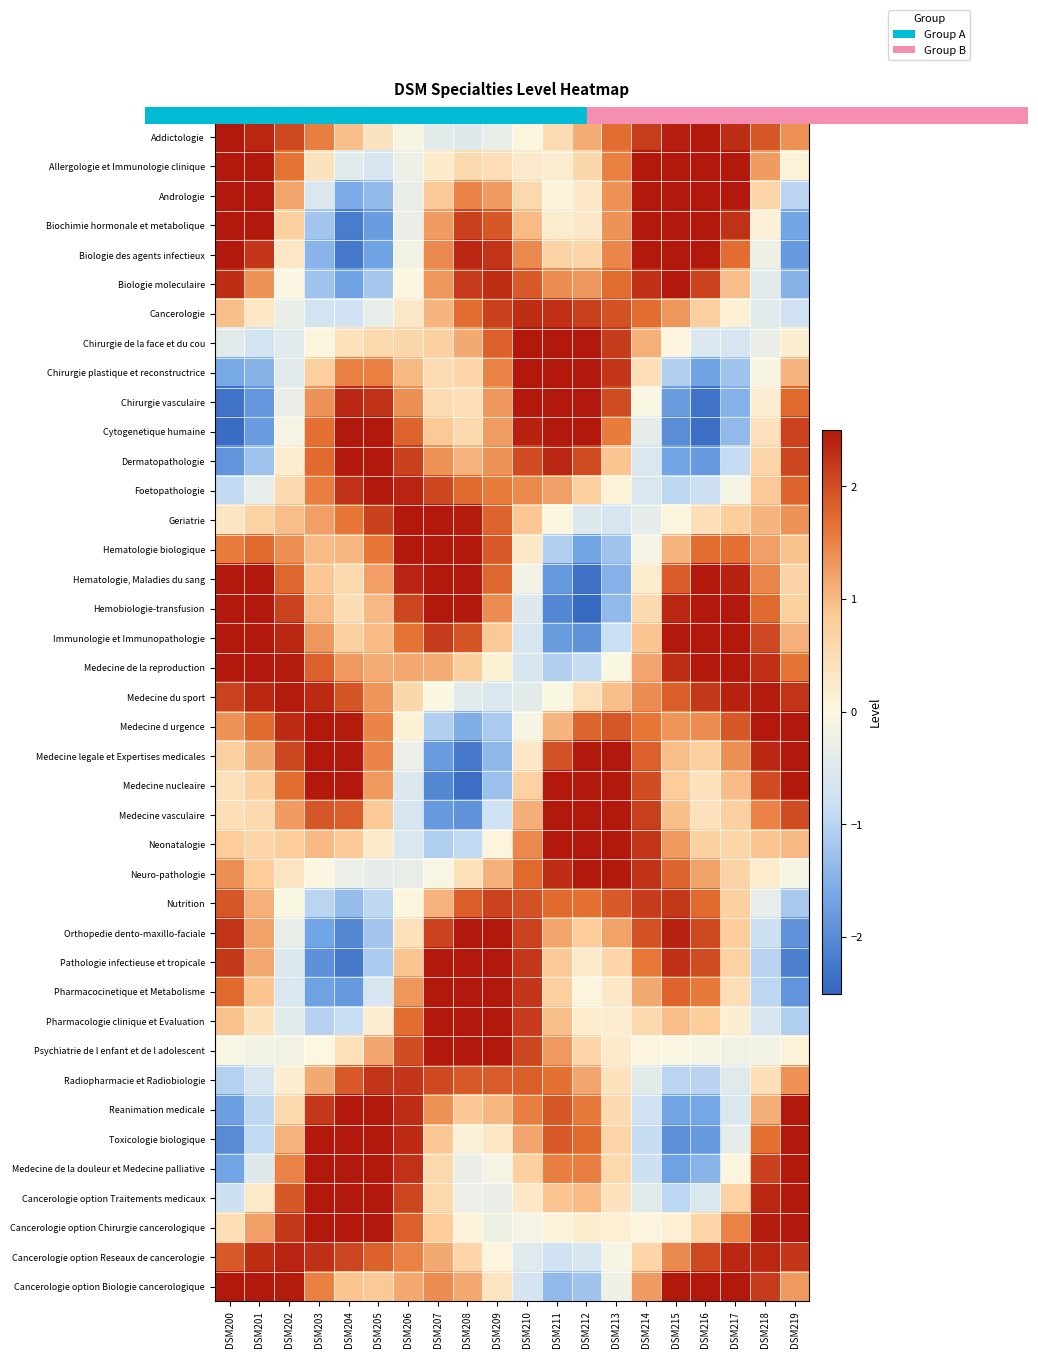

Reading left to right, transcribe all the data shown in this chart.

Addictologie: DSM200=2.5	DSM201=2.4	DSM202=2.0	DSM203=1.5	DSM204=1.0	DSM205=0.4	DSM206=-0.1	DSM207=-0.4	DSM208=-0.5	DSM209=-0.3	DSM210=0.0	DSM211=0.5	DSM212=1.1	DSM213=1.7	DSM214=2.2	DSM215=2.4	DSM216=2.5	DSM217=2.3	DSM218=1.9	DSM219=1.4
Allergologie et Immunologie clinique: DSM200=3.4	DSM201=2.8	DSM202=1.7	DSM203=0.4	DSM204=-0.4	DSM205=-0.6	DSM206=-0.3	DSM207=0.2	DSM208=0.5	DSM209=0.5	DSM210=0.3	DSM211=0.2	DSM212=0.6	DSM213=1.5	DSM214=2.6	DSM215=3.3	DSM216=3.3	DSM217=2.5	DSM218=1.3	DSM219=0.1
Andrologie: DSM200=3.9	DSM201=3.0	DSM202=1.2	DSM203=-0.6	DSM204=-1.6	DSM205=-1.4	DSM206=-0.3	DSM207=0.9	DSM208=1.5	DSM209=1.3	DSM210=0.6	DSM211=0.1	DSM212=0.3	DSM213=1.4	DSM214=2.8	DSM215=3.8	DSM216=3.8	DSM217=2.5	DSM218=0.6	DSM219=-1.0
Biochimie hormonale et metabolique: DSM200=3.9	DSM201=2.8	DSM202=0.7	DSM203=-1.2	DSM204=-2.2	DSM205=-1.8	DSM206=-0.3	DSM207=1.3	DSM208=2.1	DSM209=1.9	DSM210=1.0	DSM211=0.2	DSM212=0.3	DSM213=1.4	DSM214=2.9	DSM215=3.9	DSM216=3.7	DSM217=2.3	DSM218=0.1	DSM219=-1.6
Biologie des agents infectieux: DSM200=3.4	DSM201=2.2	DSM202=0.3	DSM203=-1.4	DSM204=-2.2	DSM205=-1.7	DSM206=-0.2	DSM207=1.4	DSM208=2.3	DSM209=2.2	DSM210=1.4	DSM211=0.7	DSM212=0.6	DSM213=1.5	DSM214=2.7	DSM215=3.4	DSM216=3.1	DSM217=1.7	DSM218=-0.3	DSM219=-1.8
Biologie moleculaire: DSM200=2.3	DSM201=1.3	DSM202=-0.0	DSM203=-1.2	DSM204=-1.7	DSM205=-1.2	DSM206=0.0	DSM207=1.3	DSM208=2.2	DSM209=2.3	DSM210=1.9	DSM211=1.4	DSM212=1.3	DSM213=1.7	DSM214=2.3	DSM215=2.5	DSM216=2.1	DSM217=1.0	DSM218=-0.4	DSM219=-1.5
Cancerologie: DSM200=0.9	DSM201=0.3	DSM202=-0.3	DSM203=-0.7	DSM204=-0.7	DSM205=-0.4	DSM206=0.3	DSM207=1.1	DSM208=1.7	DSM209=2.1	DSM210=2.3	DSM211=2.3	DSM212=2.1	DSM213=2.0	DSM214=1.7	DSM215=1.3	DSM216=0.8	DSM217=0.1	DSM218=-0.4	DSM219=-0.7
Chirurgie de la face et du cou: DSM200=-0.5	DSM201=-0.7	DSM202=-0.4	DSM203=0.0	DSM204=0.4	DSM205=0.6	DSM206=0.6	DSM207=0.7	DSM208=1.1	DSM209=1.8	DSM210=2.6	DSM211=3.0	DSM212=2.9	DSM213=2.2	DSM214=1.1	DSM215=0.0	DSM216=-0.6	DSM217=-0.7	DSM218=-0.3	DSM219=0.2
Chirurgie plastique et reconstructrice: DSM200=-1.6	DSM201=-1.5	DSM202=-0.5	DSM203=0.8	DSM204=1.5	DSM205=1.5	DSM206=1.0	DSM207=0.5	DSM208=0.7	DSM209=1.5	DSM210=2.7	DSM211=3.5	DSM212=3.4	DSM213=2.2	DSM214=0.5	DSM215=-1.1	DSM216=-1.7	DSM217=-1.2	DSM218=-0.1	DSM219=1.1
Chirurgie vasculaire: DSM200=-2.3	DSM201=-1.9	DSM202=-0.3	DSM203=1.4	DSM204=2.4	DSM205=2.3	DSM206=1.4	DSM207=0.5	DSM208=0.4	DSM209=1.3	DSM210=2.7	DSM211=3.6	DSM212=3.4	DSM213=2.0	DSM214=-0.0	DSM215=-1.8	DSM216=-2.3	DSM217=-1.5	DSM218=0.2	DSM219=1.7
Cytogenetique humaine: DSM200=-2.4	DSM201=-1.8	DSM202=-0.1	DSM203=1.7	DSM204=2.7	DSM205=2.7	DSM206=1.8	DSM207=0.8	DSM208=0.6	DSM209=1.3	DSM210=2.4	DSM211=3.2	DSM212=3.0	DSM213=1.6	DSM214=-0.4	DSM215=-2.0	DSM216=-2.4	DSM217=-1.4	DSM218=0.4	DSM219=2.1
Dermatopathologie: DSM200=-1.9	DSM201=-1.3	DSM202=0.2	DSM203=1.7	DSM204=2.7	DSM205=2.8	DSM206=2.1	DSM207=1.4	DSM208=1.1	DSM209=1.4	DSM210=2.0	DSM211=2.4	DSM212=2.0	DSM213=0.9	DSM214=-0.6	DSM215=-1.7	DSM216=-1.8	DSM217=-0.9	DSM218=0.7	DSM219=2.1
Foetopathologie: DSM200=-0.9	DSM201=-0.4	DSM202=0.6	DSM203=1.5	DSM204=2.3	DSM205=2.5	DSM206=2.4	DSM207=2.1	DSM208=1.7	DSM209=1.6	DSM210=1.5	DSM211=1.2	DSM212=0.8	DSM213=0.1	DSM214=-0.6	DSM215=-0.9	DSM216=-0.8	DSM217=-0.1	DSM218=0.9	DSM219=1.8
Geriatrie: DSM200=0.3	DSM201=0.7	DSM202=1.0	DSM203=1.2	DSM204=1.6	DSM205=2.1	DSM206=2.5	DSM207=2.7	DSM208=2.5	DSM209=1.8	DSM210=0.9	DSM211=0.0	DSM212=-0.5	DSM213=-0.7	DSM214=-0.4	DSM215=0.0	DSM216=0.5	DSM217=0.8	DSM218=1.0	DSM219=1.3
Hematologie biologique: DSM200=1.6	DSM201=1.7	DSM202=1.4	DSM203=1.0	DSM204=1.0	DSM205=1.6	DSM206=2.5	DSM207=3.1	DSM208=3.0	DSM209=1.9	DSM210=0.3	DSM211=-1.1	DSM212=-1.7	DSM213=-1.2	DSM214=-0.1	DSM215=1.0	DSM216=1.7	DSM217=1.7	DSM218=1.2	DSM219=0.9
Hematologie, Maladies du sang: DSM200=2.6	DSM201=2.6	DSM202=1.8	DSM203=0.9	DSM204=0.6	DSM205=1.2	DSM206=2.4	DSM207=3.2	DSM208=3.1	DSM209=1.8	DSM210=-0.2	DSM211=-1.8	DSM212=-2.3	DSM213=-1.5	DSM214=0.2	DSM215=1.9	DSM216=2.7	DSM217=2.4	DSM218=1.5	DSM219=0.7
Hemobiologie-transfusion: DSM200=3.1	DSM201=3.1	DSM202=2.1	DSM203=1.0	DSM204=0.5	DSM205=1.0	DSM206=2.1	DSM207=2.9	DSM208=2.7	DSM209=1.4	DSM210=-0.5	DSM211=-2.1	DSM212=-2.4	DSM213=-1.4	DSM214=0.6	DSM215=2.4	DSM216=3.2	DSM217=2.9	DSM218=1.8	DSM219=0.8
Immunologie et Immunopathologie: DSM200=3.2	DSM201=3.2	DSM202=2.3	DSM203=1.3	DSM204=0.8	DSM205=1.0	DSM206=1.7	DSM207=2.2	DSM208=1.9	DSM209=0.8	DSM210=-0.7	DSM211=-1.8	DSM212=-1.9	DSM213=-0.9	DSM214=0.9	DSM215=2.5	DSM216=3.3	DSM217=3.0	DSM218=2.0	DSM219=1.1
Medecine de la reproduction: DSM200=2.8	DSM201=2.9	DSM202=2.5	DSM203=1.8	DSM204=1.3	DSM205=1.1	DSM206=1.2	DSM207=1.1	DSM208=0.8	DSM209=0.1	DSM210=-0.6	DSM211=-1.1	DSM212=-0.9	DSM213=-0.0	DSM214=1.2	DSM215=2.3	DSM216=2.9	DSM217=2.8	DSM218=2.3	DSM219=1.6
Medecine du sport: DSM200=2.1	DSM201=2.4	DSM202=2.5	DSM203=2.3	DSM204=1.9	DSM205=1.3	DSM206=0.6	DSM207=-0.0	DSM208=-0.4	DSM209=-0.6	DSM210=-0.4	DSM211=-0.0	DSM212=0.4	DSM213=0.9	DSM214=1.4	DSM215=1.8	DSM216=2.2	DSM217=2.4	DSM218=2.5	DSM219=2.2
Medecine d urgence: DSM200=1.4	DSM201=1.7	DSM202=2.3	DSM203=2.7	DSM204=2.5	DSM205=1.5	DSM206=0.1	DSM207=-1.1	DSM208=-1.5	DSM209=-1.1	DSM210=-0.1	DSM211=1.0	DSM212=1.8	DSM213=1.9	DSM214=1.6	DSM215=1.3	DSM216=1.4	DSM217=1.9	DSM218=2.5	DSM219=2.7
Medecine legale et Expertises medicales: DSM200=0.7	DSM201=1.1	DSM202=2.1	DSM203=2.8	DSM204=2.7	DSM205=1.5	DSM206=-0.3	DSM207=-1.8	DSM208=-2.2	DSM209=-1.4	DSM210=0.3	DSM211=2.0	DSM212=2.9	DSM213=2.7	DSM214=1.8	DSM215=1.0	DSM216=0.8	DSM217=1.4	DSM218=2.3	DSM219=2.9
Medecine nucleaire: DSM200=0.4	DSM201=0.7	DSM202=1.7	DSM203=2.6	DSM204=2.5	DSM205=1.3	DSM206=-0.5	DSM207=-2.1	DSM208=-2.4	DSM209=-1.3	DSM210=0.7	DSM211=2.6	DSM212=3.6	DSM213=3.2	DSM214=2.0	DSM215=0.8	DSM216=0.4	DSM217=1.0	DSM218=2.0	DSM219=2.7
Medecine vasculaire: DSM200=0.5	DSM201=0.6	DSM202=1.3	DSM203=1.9	DSM204=1.8	DSM205=0.8	DSM206=-0.6	DSM207=-1.8	DSM208=-1.9	DSM209=-0.8	DSM210=1.1	DSM211=2.9	DSM212=3.7	DSM213=3.3	DSM214=2.1	DSM215=0.9	DSM216=0.4	DSM217=0.7	DSM218=1.5	DSM219=2.0
Neonatalogie: DSM200=0.8	DSM201=0.6	DSM202=0.8	DSM203=1.0	DSM204=0.9	DSM205=0.2	DSM206=-0.6	DSM207=-1.1	DSM208=-0.9	DSM209=0.1	DSM210=1.5	DSM211=2.7	DSM212=3.3	DSM213=3.1	DSM214=2.2	DSM215=1.3	DSM216=0.7	DSM217=0.7	DSM218=0.9	DSM219=1.0
Neuro-pathologie: DSM200=1.4	DSM201=0.8	DSM202=0.4	DSM203=-0.0	DSM204=-0.3	DSM205=-0.4	DSM206=-0.3	DSM207=-0.1	DSM208=0.4	DSM209=1.1	DSM210=1.7	DSM211=2.3	DSM212=2.6	DSM213=2.6	DSM214=2.3	DSM215=1.8	DSM216=1.2	DSM217=0.7	DSM218=0.2	DSM219=-0.1
Nutrition: DSM200=1.9	DSM201=1.1	DSM202=-0.0	DSM203=-1.0	DSM204=-1.3	DSM205=-0.9	DSM206=0.0	DSM207=1.1	DSM208=1.8	DSM209=2.1	DSM210=2.0	DSM211=1.7	DSM212=1.7	DSM213=1.9	DSM214=2.2	DSM215=2.2	DSM216=1.7	DSM217=0.8	DSM218=-0.4	DSM219=-1.2
Orthopedie dento-maxillo-faciale: DSM200=2.2	DSM201=1.2	DSM202=-0.3	DSM203=-1.7	DSM204=-2.0	DSM205=-1.2	DSM206=0.4	DSM207=2.1	DSM208=3.0	DSM209=2.9	DSM210=2.1	DSM211=1.2	DSM212=0.8	DSM213=1.2	DSM214=2.0	DSM215=2.4	DSM216=2.0	DSM217=0.8	DSM218=-0.8	DSM219=-1.9
Pathologie infectieuse et tropicale: DSM200=2.2	DSM201=1.2	DSM202=-0.5	DSM203=-1.9	DSM204=-2.2	DSM205=-1.1	DSM206=0.9	DSM207=2.8	DSM208=3.8	DSM209=3.5	DSM210=2.2	DSM211=0.9	DSM212=0.3	DSM213=0.7	DSM214=1.6	DSM215=2.3	DSM216=2.0	DSM217=0.7	DSM218=-1.0	DSM219=-2.2
Pharmacocinetique et Metabolisme: DSM200=1.7	DSM201=0.9	DSM202=-0.6	DSM203=-1.7	DSM204=-1.8	DSM205=-0.7	DSM206=1.3	DSM207=3.2	DSM208=4.0	DSM209=3.6	DSM210=2.2	DSM211=0.8	DSM212=0.1	DSM213=0.3	DSM214=1.1	DSM215=1.8	DSM216=1.6	DSM217=0.5	DSM218=-1.0	DSM219=-1.9
Pharmacologie clinique et Evaluation: DSM200=0.9	DSM201=0.4	DSM202=-0.4	DSM203=-1.0	DSM204=-0.9	DSM205=0.2	DSM206=1.7	DSM207=3.1	DSM208=3.7	DSM209=3.3	DSM210=2.2	DSM211=1.0	DSM212=0.2	DSM213=0.2	DSM214=0.6	DSM215=1.0	DSM216=0.8	DSM217=0.2	DSM218=-0.7	DSM219=-1.1
Psychiatrie de l enfant et de l adolescent: DSM200=-0.1	DSM201=-0.2	DSM202=-0.2	DSM203=-0.0	DSM204=0.4	DSM205=1.2	DSM206=2.0	DSM207=2.7	DSM208=2.9	DSM209=2.7	DSM210=2.1	DSM211=1.3	DSM212=0.6	DSM213=0.2	DSM214=0.0	DSM215=-0.0	DSM216=-0.1	DSM217=-0.2	DSM218=-0.2	DSM219=0.1
Radiopharmacie et Radiobiologie: DSM200=-1.1	DSM201=-0.7	DSM202=0.2	DSM203=1.1	DSM204=1.9	DSM205=2.2	DSM206=2.2	DSM207=2.0	DSM208=1.9	DSM209=1.9	DSM210=1.9	DSM211=1.7	DSM212=1.2	DSM213=0.4	DSM214=-0.4	DSM215=-1.0	DSM216=-1.0	DSM217=-0.4	DSM218=0.5	DSM219=1.4
Reanimation medicale: DSM200=-1.8	DSM201=-1.0	DSM202=0.6	DSM203=2.2	DSM204=3.1	DSM205=3.1	DSM206=2.3	DSM207=1.4	DSM208=0.9	DSM209=1.0	DSM210=1.6	DSM211=1.9	DSM212=1.6	DSM213=0.6	DSM214=-0.8	DSM215=-1.7	DSM216=-1.6	DSM217=-0.5	DSM218=1.1	DSM219=2.6
Toxicologie biologique: DSM200=-2.0	DSM201=-0.9	DSM202=1.1	DSM203=3.0	DSM204=4.0	DSM205=3.7	DSM206=2.3	DSM207=0.9	DSM208=0.1	DSM209=0.3	DSM210=1.2	DSM211=1.9	DSM212=1.8	DSM213=0.6	DSM214=-0.9	DSM215=-1.9	DSM216=-1.8	DSM217=-0.4	DSM218=1.7	DSM219=3.4
Medecine de la douleur et Medecine palliative: DSM200=-1.7	DSM201=-0.5	DSM202=1.5	DSM203=3.4	DSM204=4.3	DSM205=3.8	DSM206=2.2	DSM207=0.6	DSM208=-0.3	DSM209=-0.1	DSM210=0.8	DSM211=1.5	DSM212=1.5	DSM213=0.6	DSM214=-0.8	DSM215=-1.7	DSM216=-1.5	DSM217=0.0	DSM218=2.1	DSM219=3.8
Cancerologie option Traitements medicaux: DSM200=-0.8	DSM201=0.3	DSM202=1.9	DSM203=3.4	DSM204=4.0	DSM205=3.4	DSM206=2.1	DSM207=0.6	DSM208=-0.3	DSM209=-0.3	DSM210=0.3	DSM211=0.9	DSM212=1.0	DSM213=0.4	DSM214=-0.5	DSM215=-1.0	DSM216=-0.6	DSM217=0.7	DSM218=2.4	DSM219=3.7
Cancerologie option Chirurgie cancerologique: DSM200=0.5	DSM201=1.2	DSM202=2.2	DSM203=3.0	DSM204=3.2	DSM205=2.7	DSM206=1.8	DSM207=0.8	DSM208=0.1	DSM209=-0.2	DSM210=-0.1	DSM211=0.1	DSM212=0.2	DSM213=0.1	DSM214=0.0	DSM215=0.2	DSM216=0.7	DSM217=1.5	DSM218=2.5	DSM219=3.1
Cancerologie option Reseaux de cancerologie: DSM200=1.9	DSM201=2.3	DSM202=2.4	DSM203=2.3	DSM204=2.1	DSM205=1.8	DSM206=1.5	DSM207=1.1	DSM208=0.6	DSM209=0.0	DSM210=-0.5	DSM211=-0.7	DSM212=-0.6	DSM213=-0.1	DSM214=0.6	DSM215=1.4	DSM216=2.0	DSM217=2.3	DSM218=2.4	DSM219=2.2
Cancerologie option Biologie cancerologique: DSM200=3.2	DSM201=3.2	DSM202=2.5	DSM203=1.5	DSM204=0.9	DSM205=0.8	DSM206=1.2	DSM207=1.4	DSM208=1.2	DSM209=0.4	DSM210=-0.7	DSM211=-1.4	DSM212=-1.2	DSM213=-0.2	DSM214=1.3	DSM215=2.6	DSM216=3.3	DSM217=3.0	DSM218=2.2	DSM219=1.3